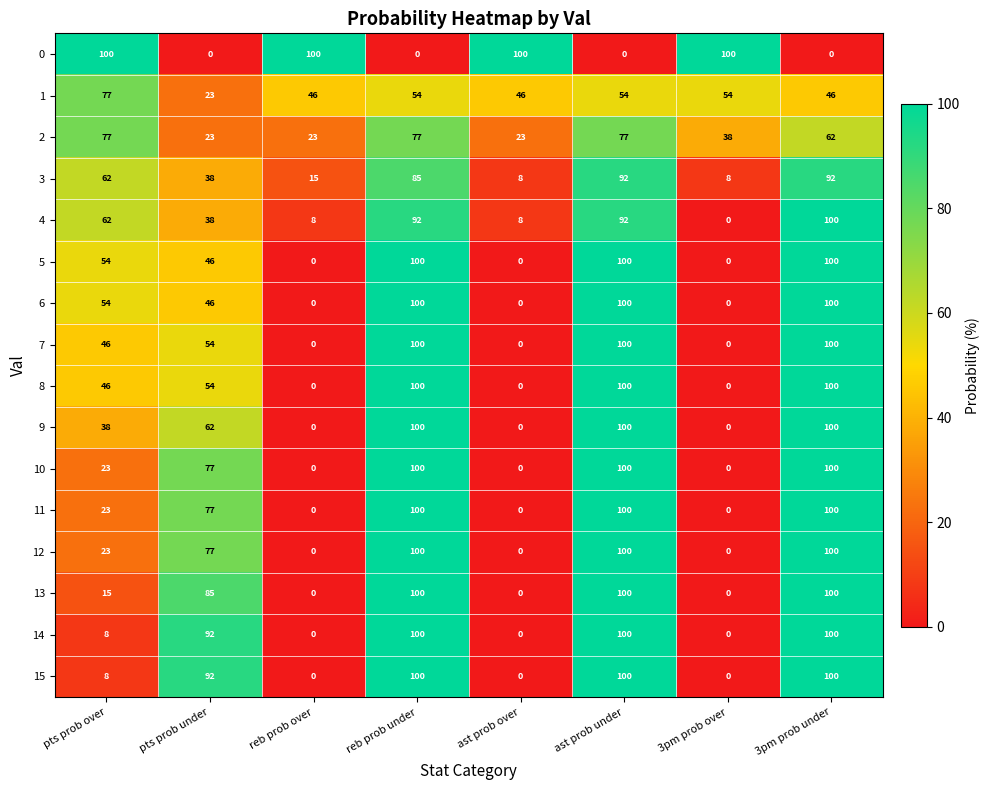

What is the total value across all series at reb prob over?

192